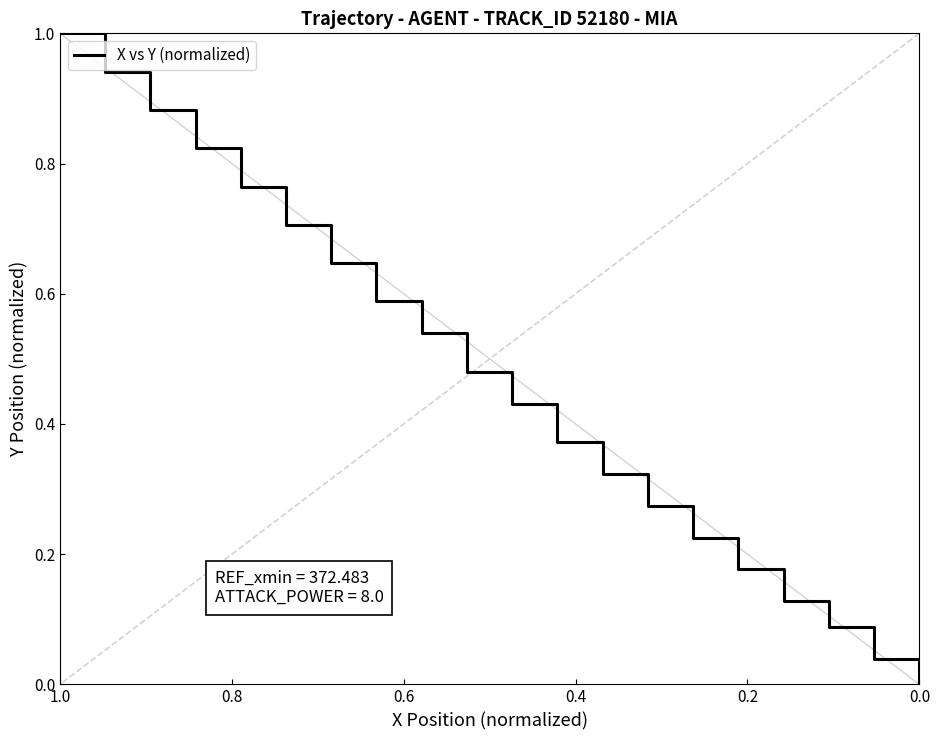

How many positive values are there?

19